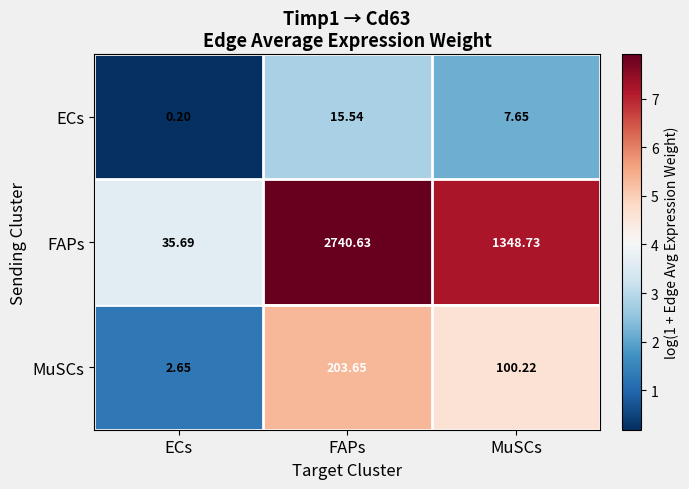

List the labels in order of FAPs value, largest first.

FAPs, MuSCs, ECs